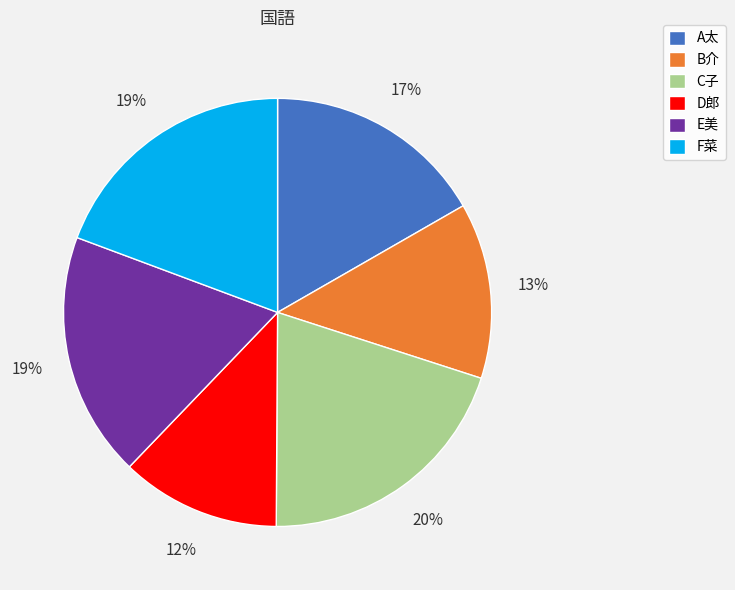

Approximately how many times larger is the value at C子 compared to B介?

1.5